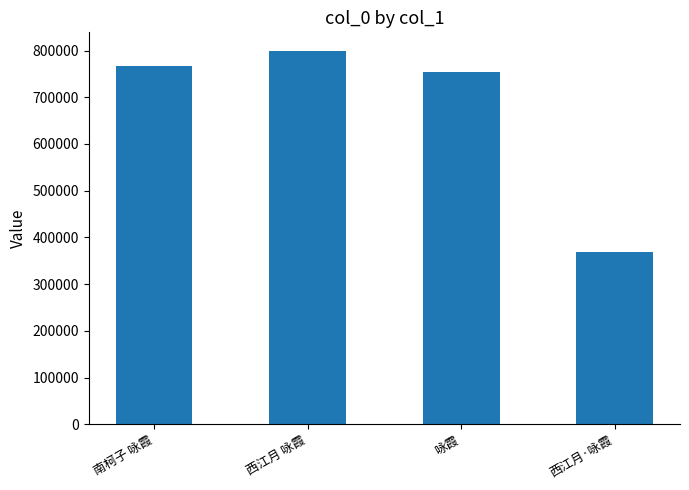

What is the average value?

672089